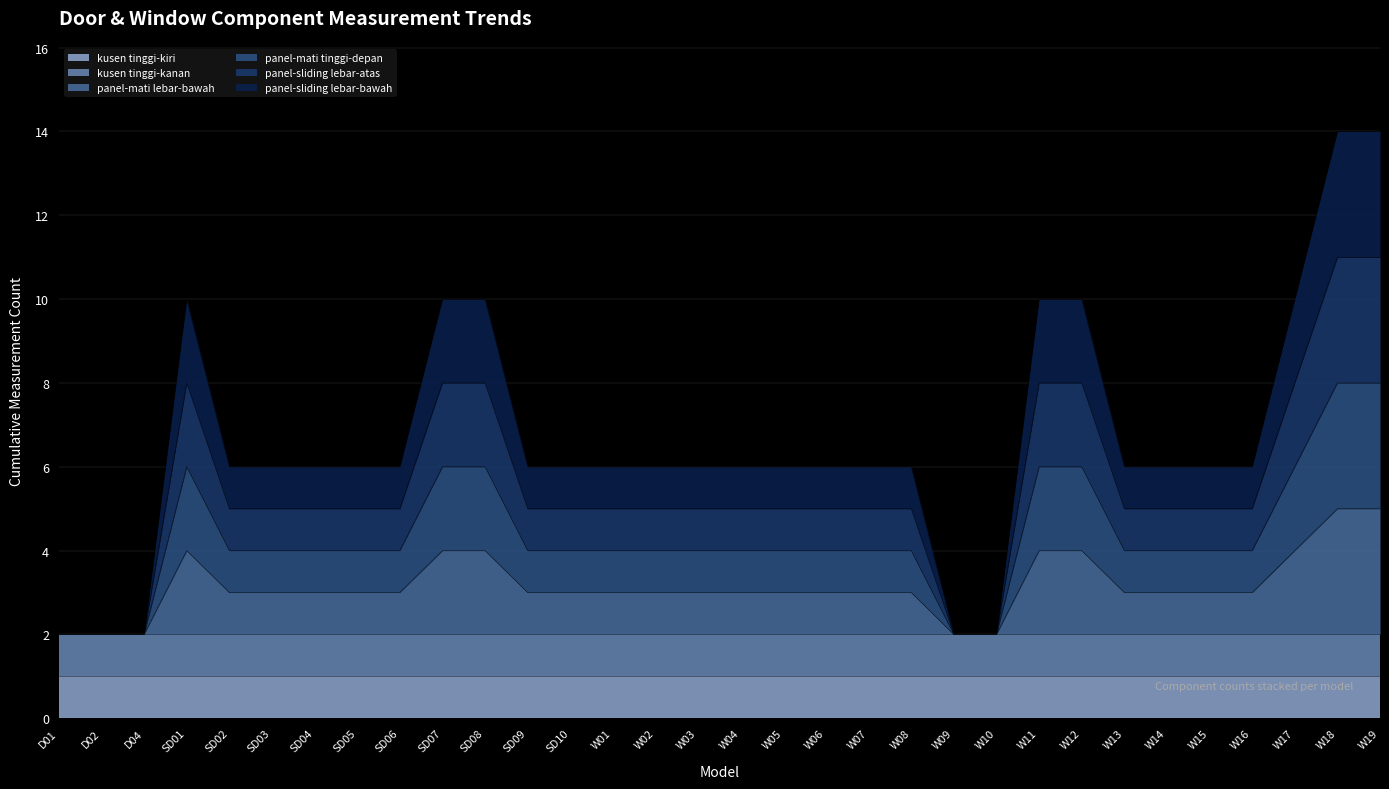

List the labels in order of panel-sliding lebar-bawah value, largest first.

W18, W19, SD01, SD07, SD08, W11, W12, W17, SD02, SD03, SD04, SD05, SD06, SD09, SD10, W01, W02, W03, W04, W05, W06, W07, W08, W13, W14, W15, W16, D01, D02, D04, W09, W10